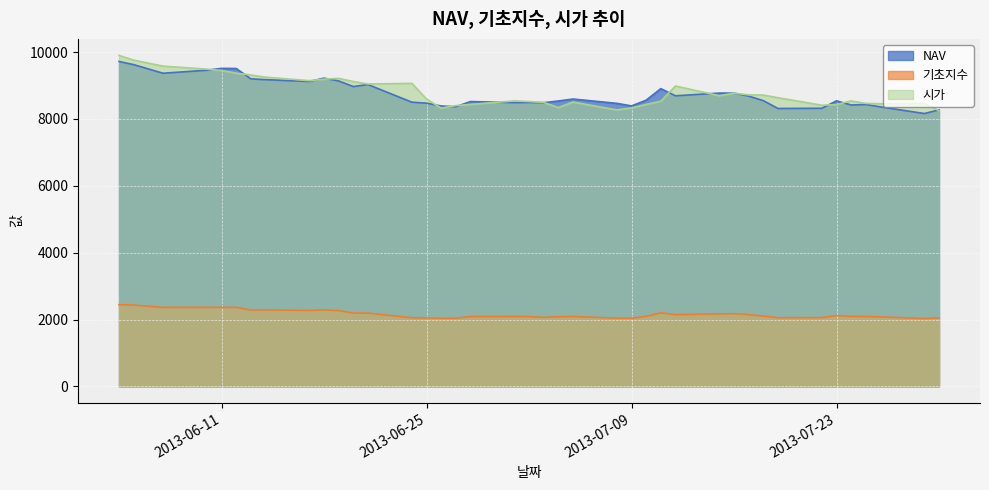

What position from the left is 2013-06-17?

9